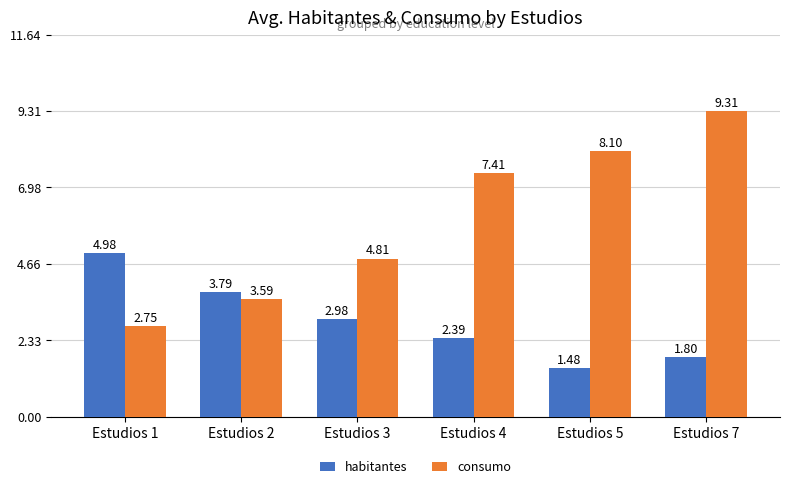

What is the difference between the maximum and minimum values in the consumo series?

6.6